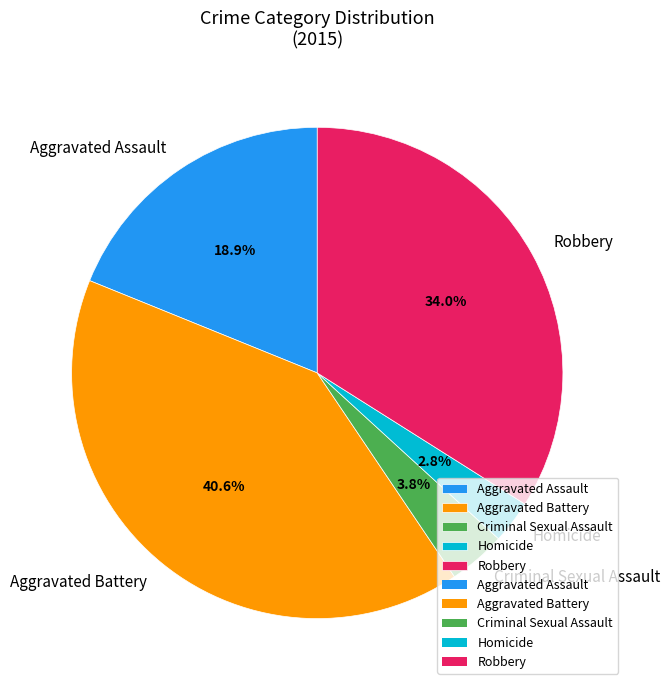

Does Aggravated Battery account for over 50% of the chart?

No